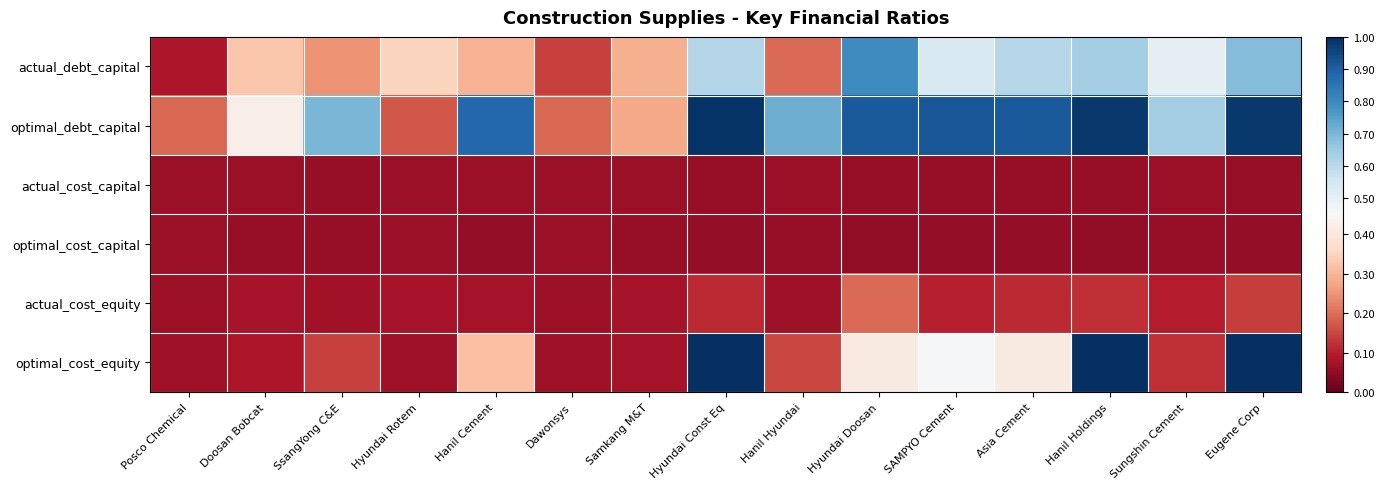

Which series has the largest total across all categories?

optimal_debt_capital